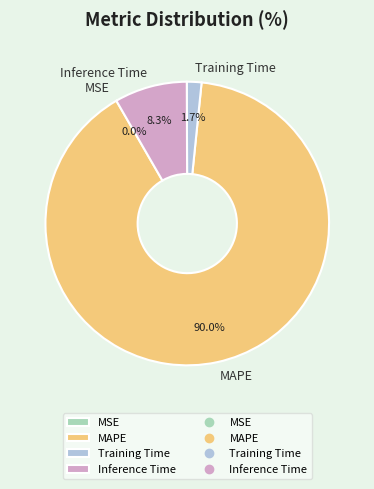

Which category accounts for the majority?

MAPE